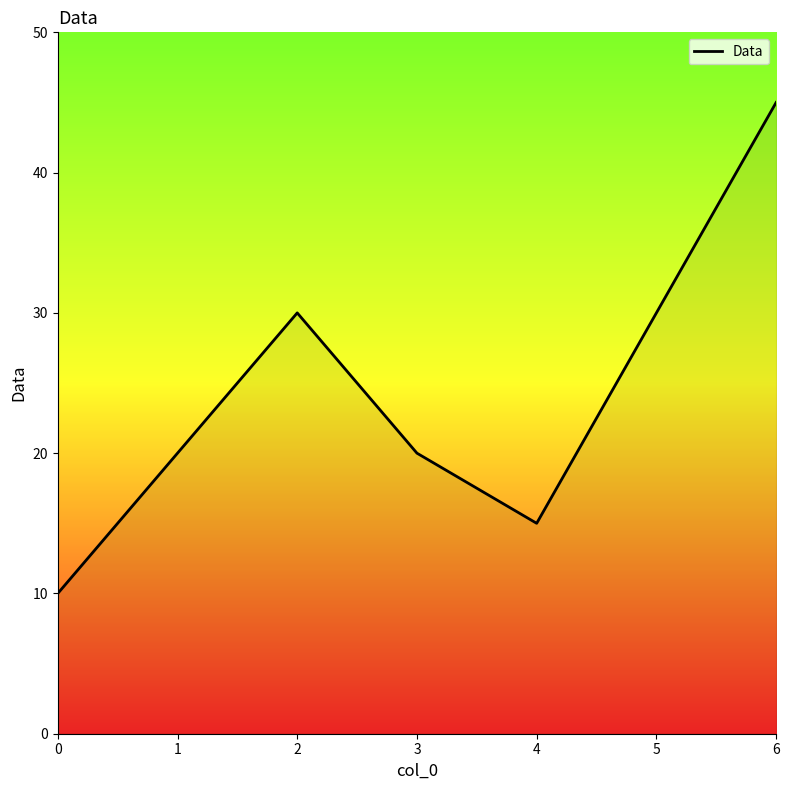

What is the change in value from 3 to 6?

+25